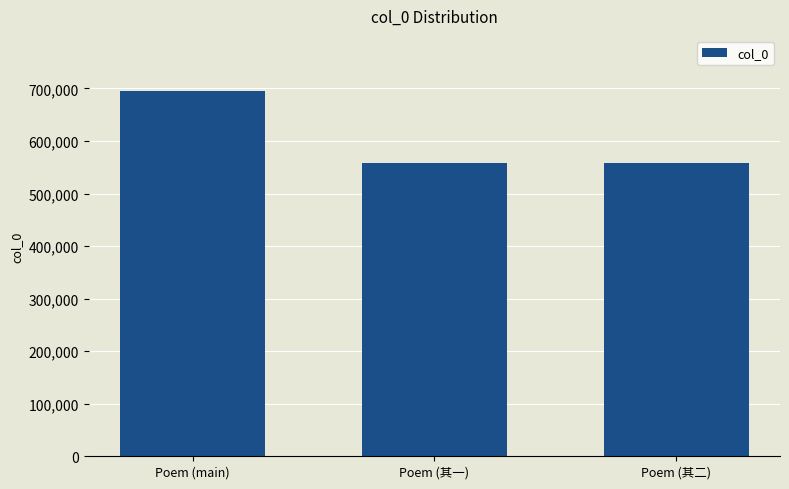

What is the average value?

604530